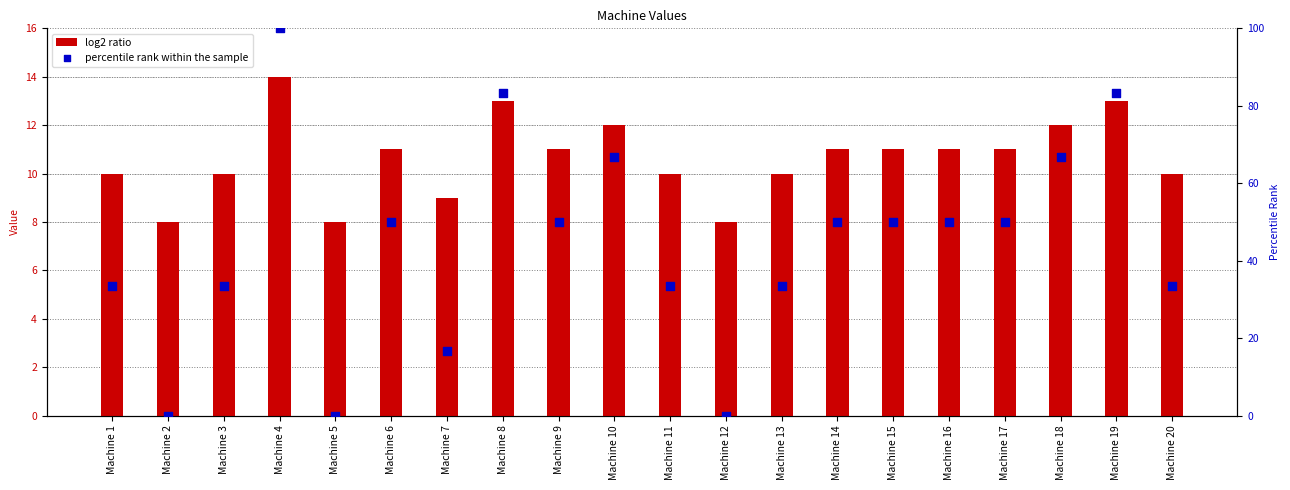

Which series reaches the minimum Y coordinate?

percentile rank within the sample